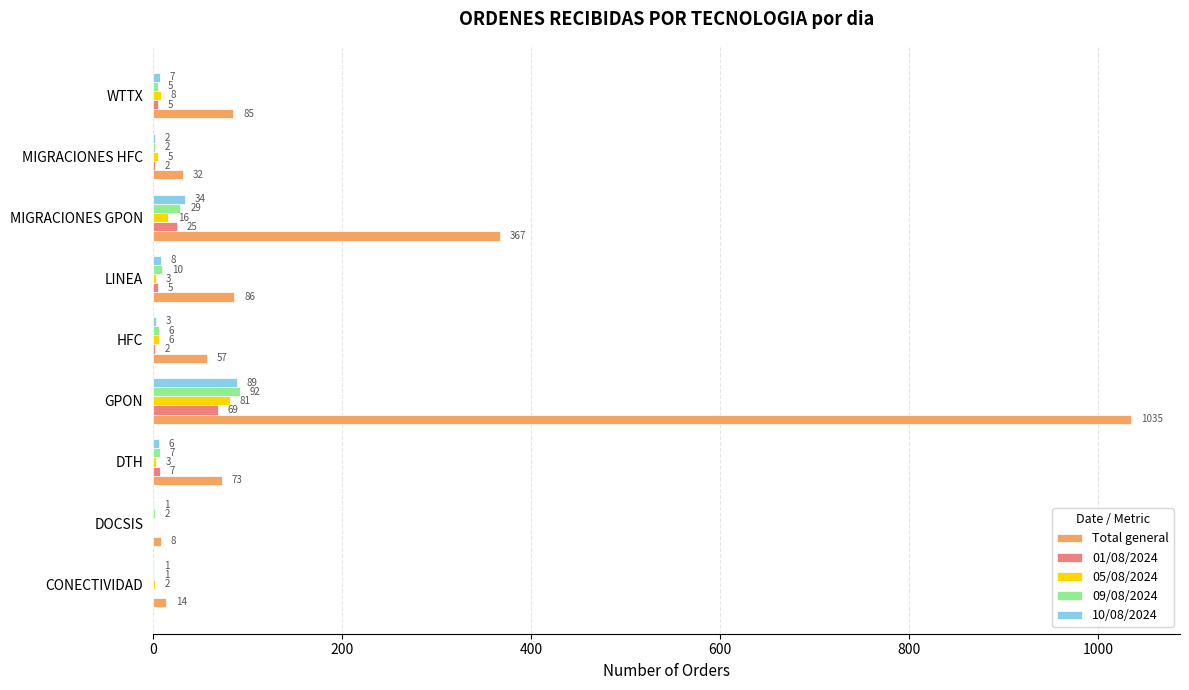

Which series changed the most between DTH and MIGRACIONES GPON?

Total general